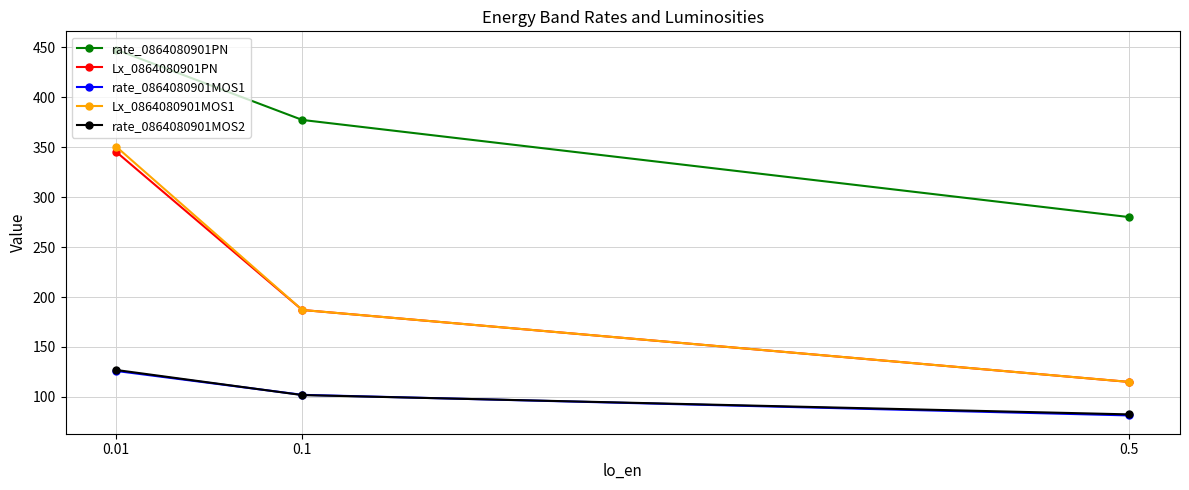

What is the sum of the rate_0864080901PN values at 0.5 and 0.1?

657.1